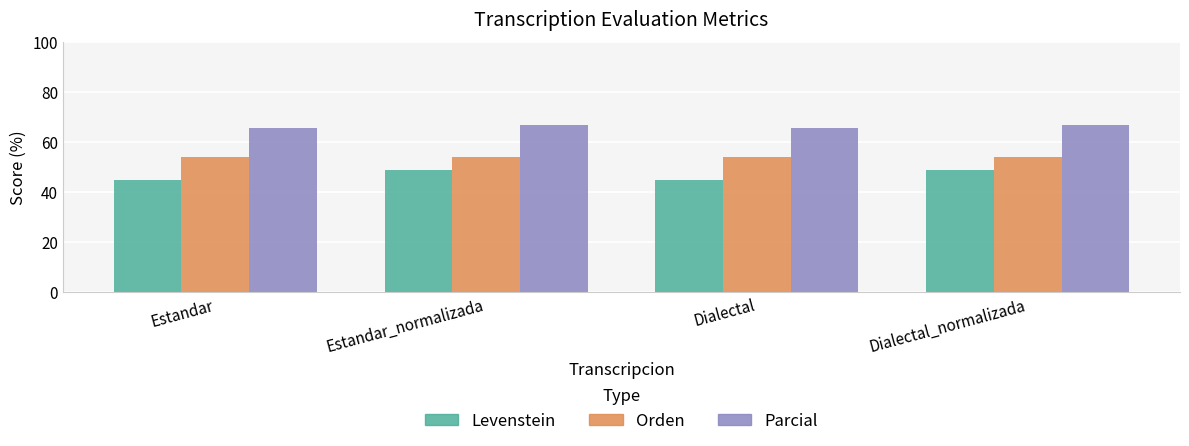

What position from the right is Dialectal_normalizada?

1